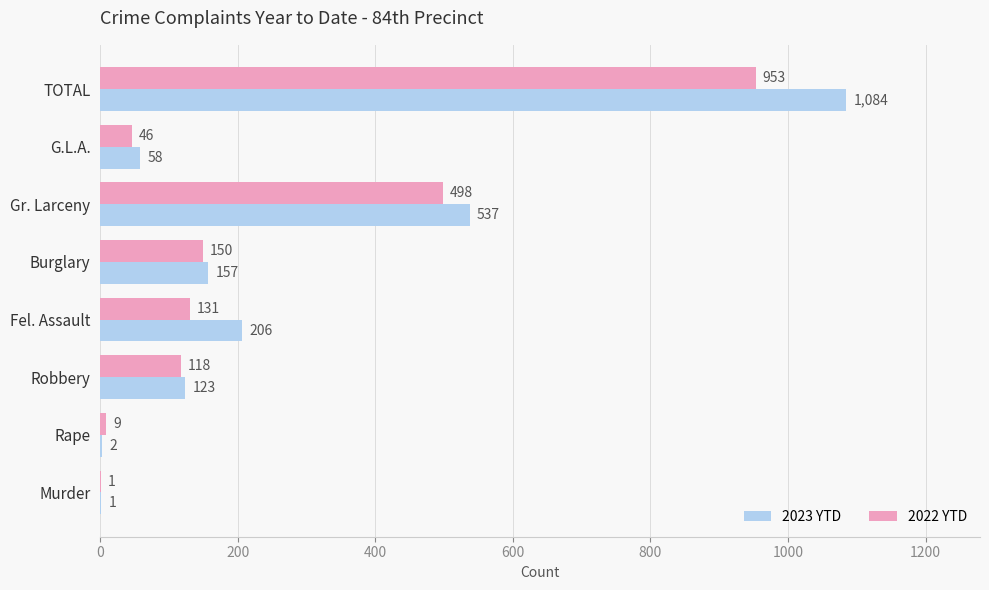

What is the sum of the 2023 YTD values at Fel. Assault and Gr. Larceny?

743